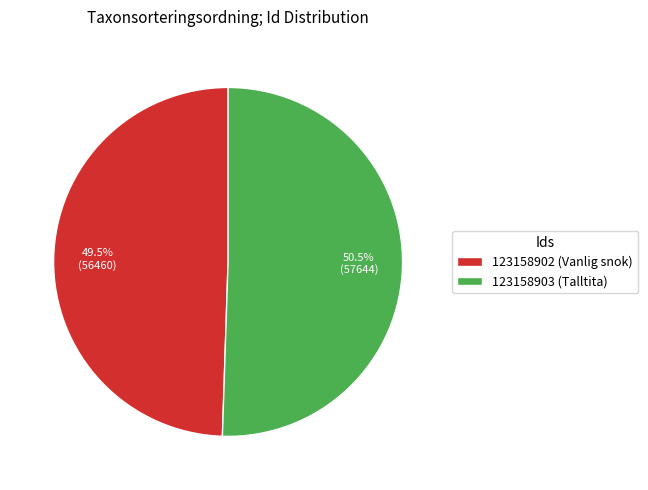

Is 123158903 (Talltita) the majority of the pie?

Yes